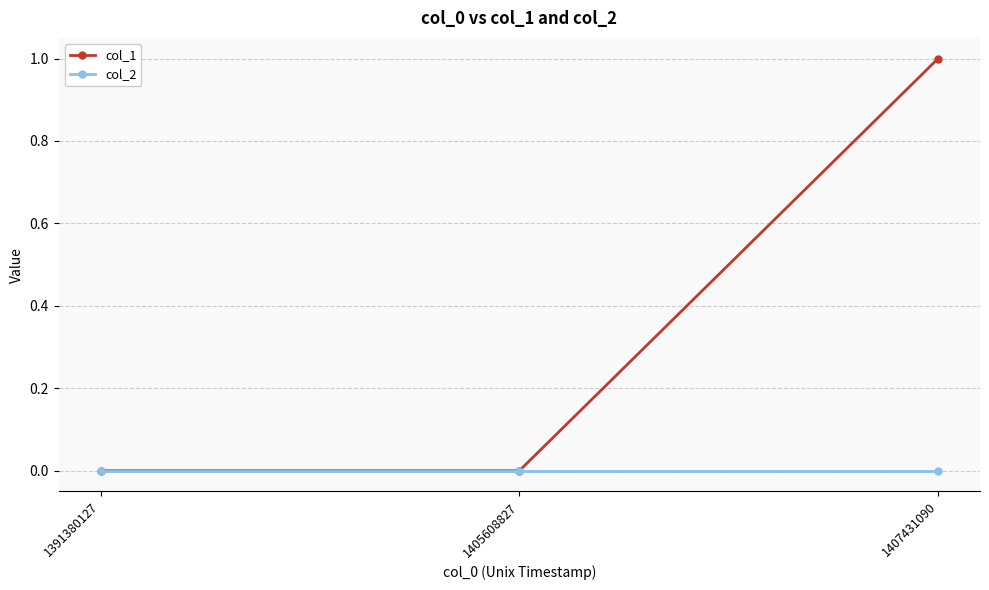

The value of col_2 at 1391380127 is 0. True or false?

True